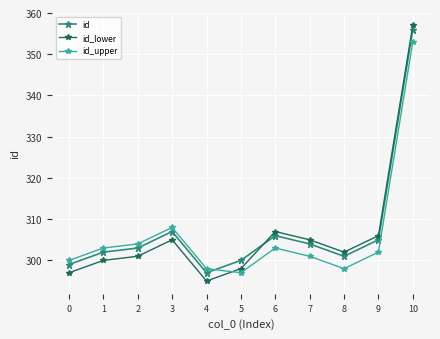

Is this an area chart (filled region under the line)?

No